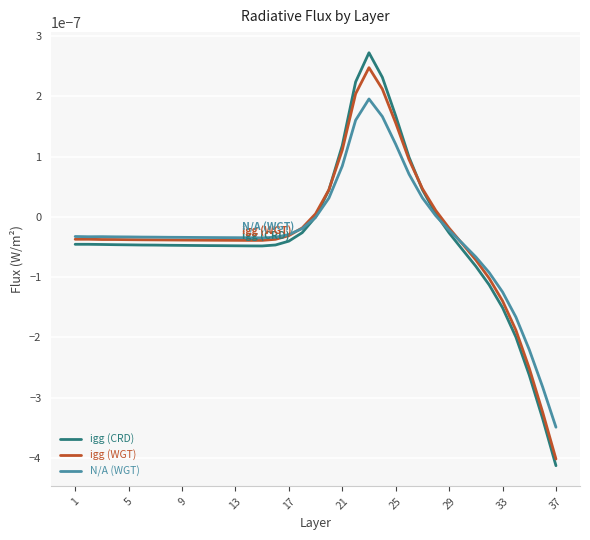

Which series has the largest range (max minus min)?

igg (CRD)